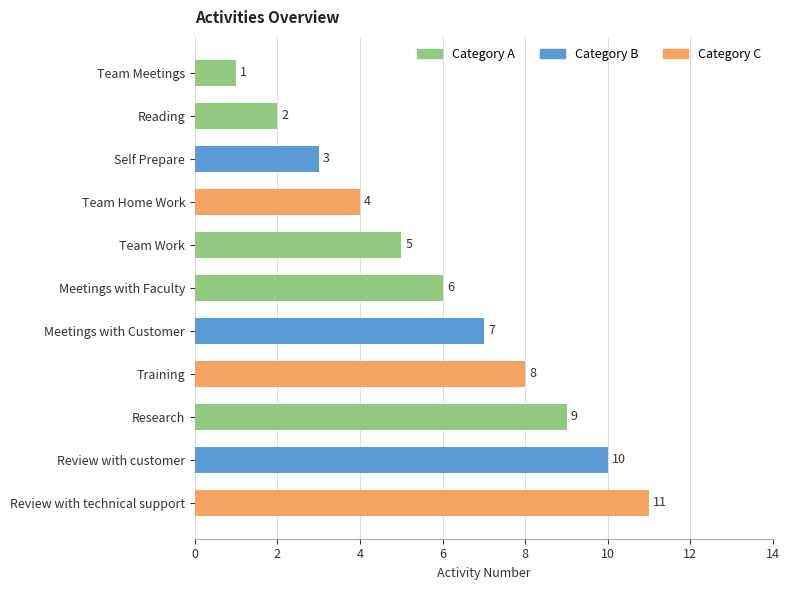

The chart shows a value of 3 at Team Work. True or false?

False